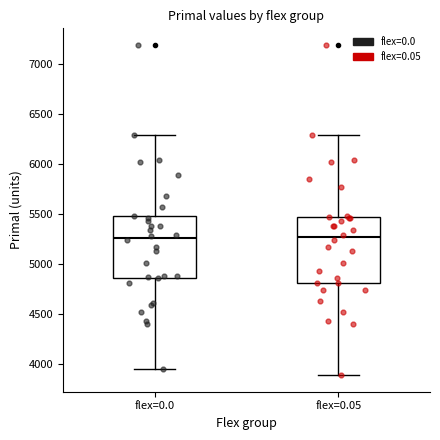

Reading left to right, transcribe this box plot: for each box, give where its median line is, the range the box spans, and where its two whiskers end, as read against the y-axis. The values are not printed on the chart, so give them approximately, as read against the axis.

flex=0.0: median 5250, box 4850 to 5450, whiskers 3950 to 6300
flex=0.05: median 5250, box 4800 to 5450, whiskers 3900 to 6300